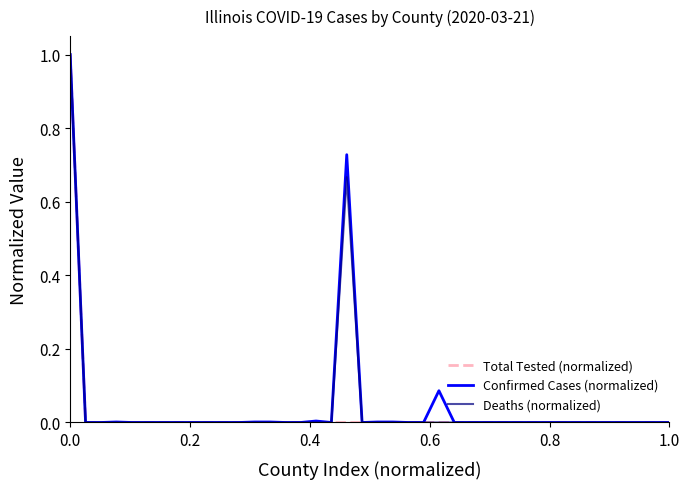

Is this an area chart (filled region under the line)?

No